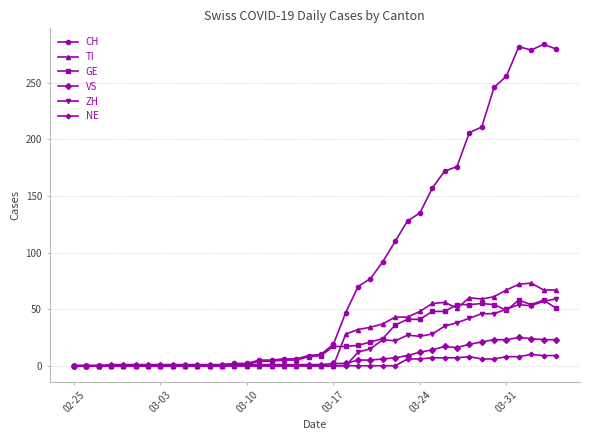

True or false: VS has more than 0 interior local peaks.

True